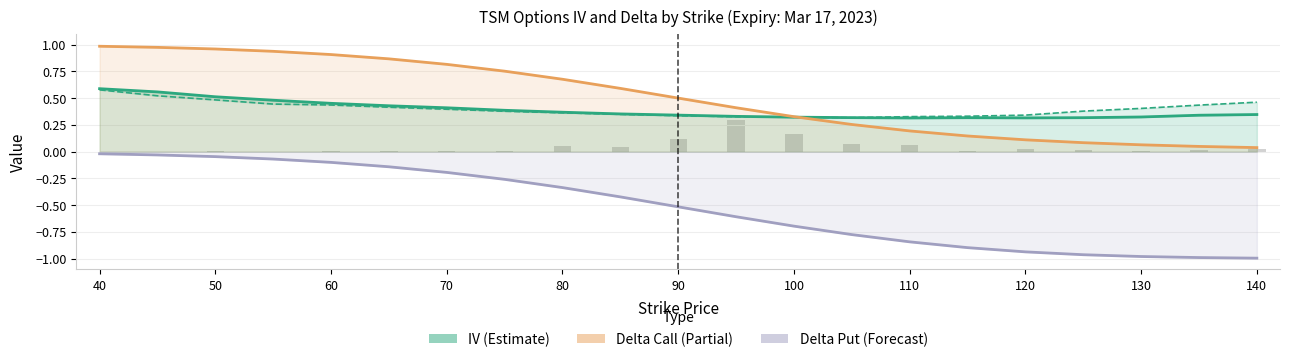

Does the chart contain any negative values?

Yes